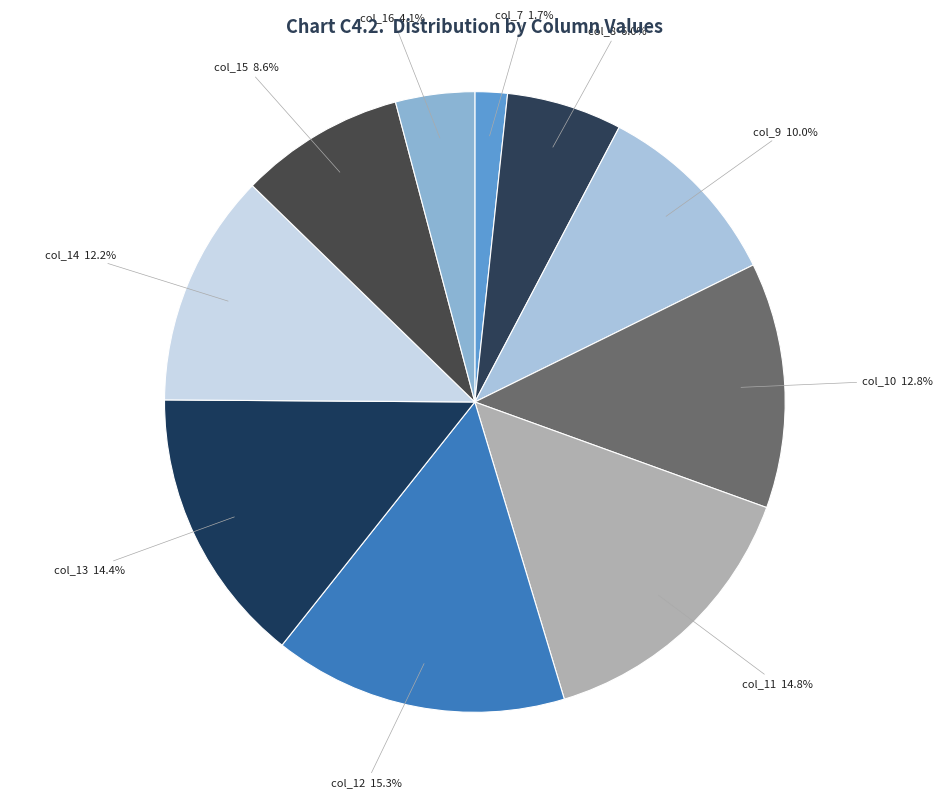

What percentage is the col_14 slice, to the nearest percent?

12%